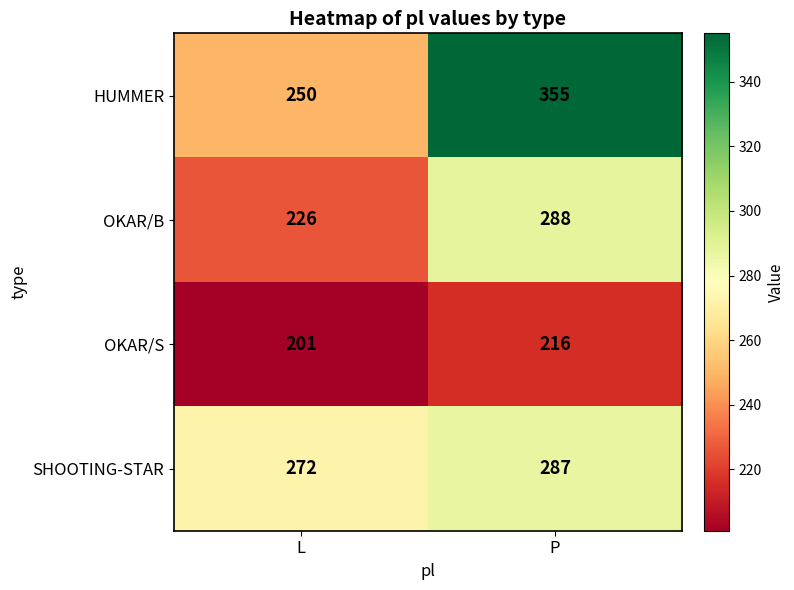

Rank the series at P from lowest to highest value.

OKAR/S, SHOOTING-STAR, OKAR/B, HUMMER